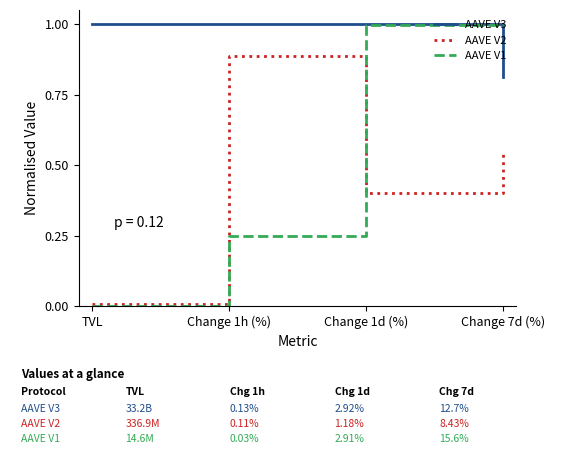

Rank the series at Change 1h (%) from lowest to highest value.

AAVE V1, AAVE V2, AAVE V3